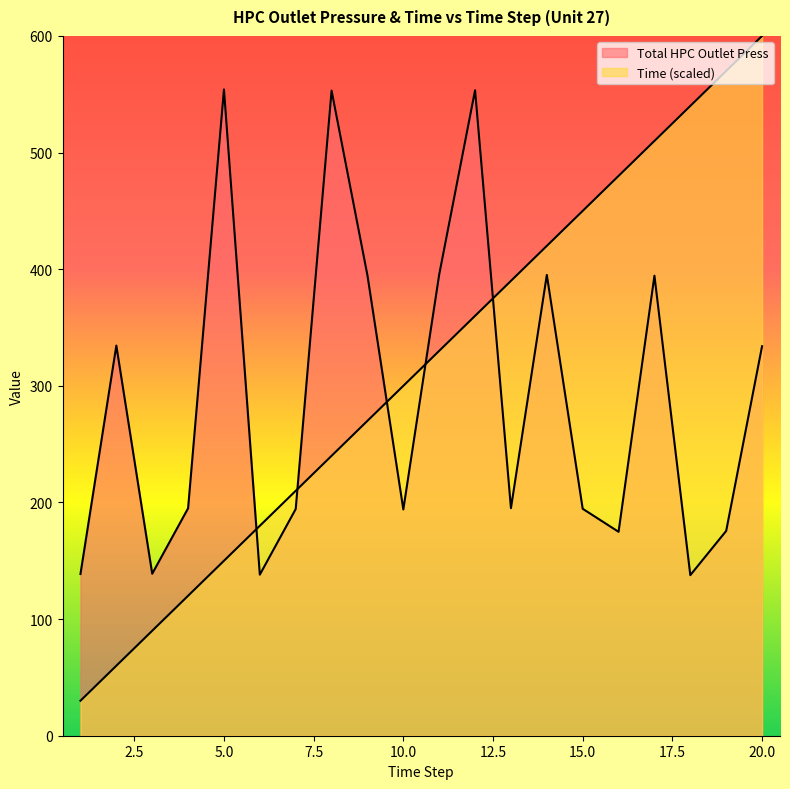

Where is Time nearest to the value 315?

10